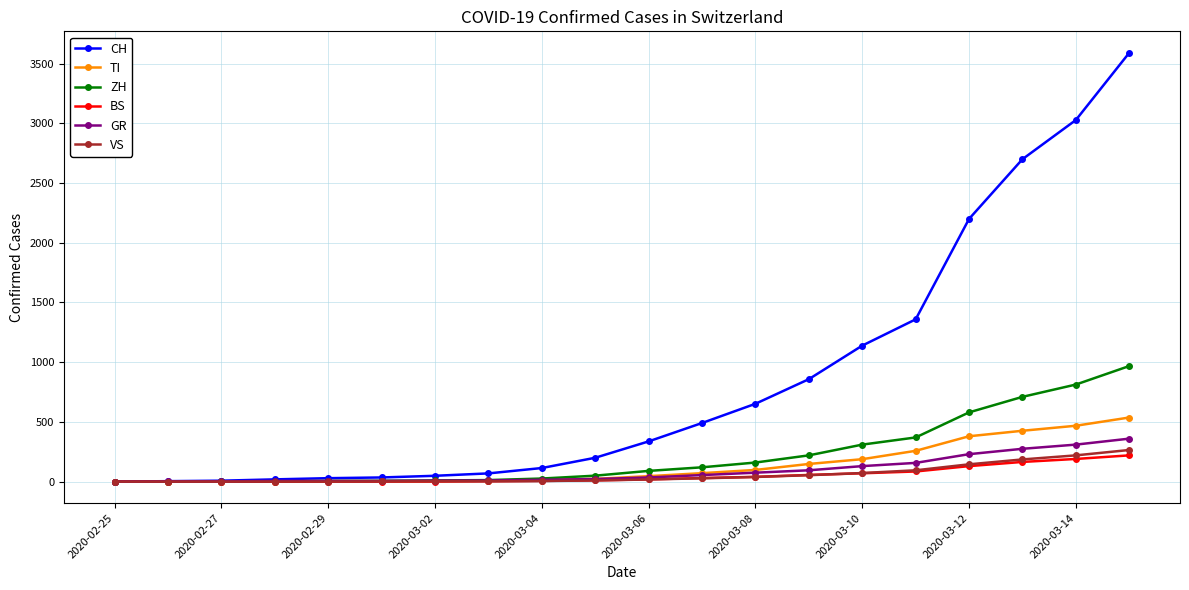

What are all the series names shown in the legend?

CH, TI, ZH, BS, GR, VS